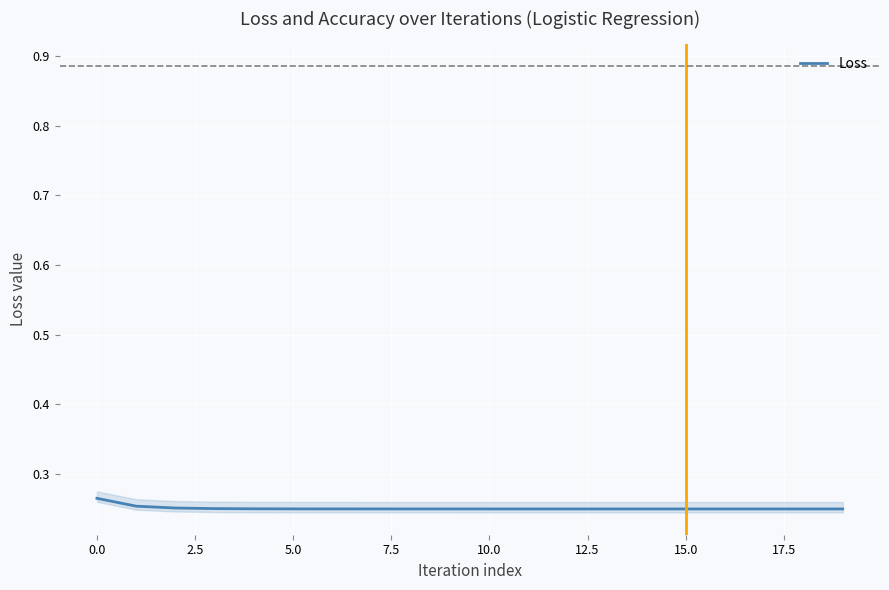

The value at 7.5 is 0.2. True or false?

True